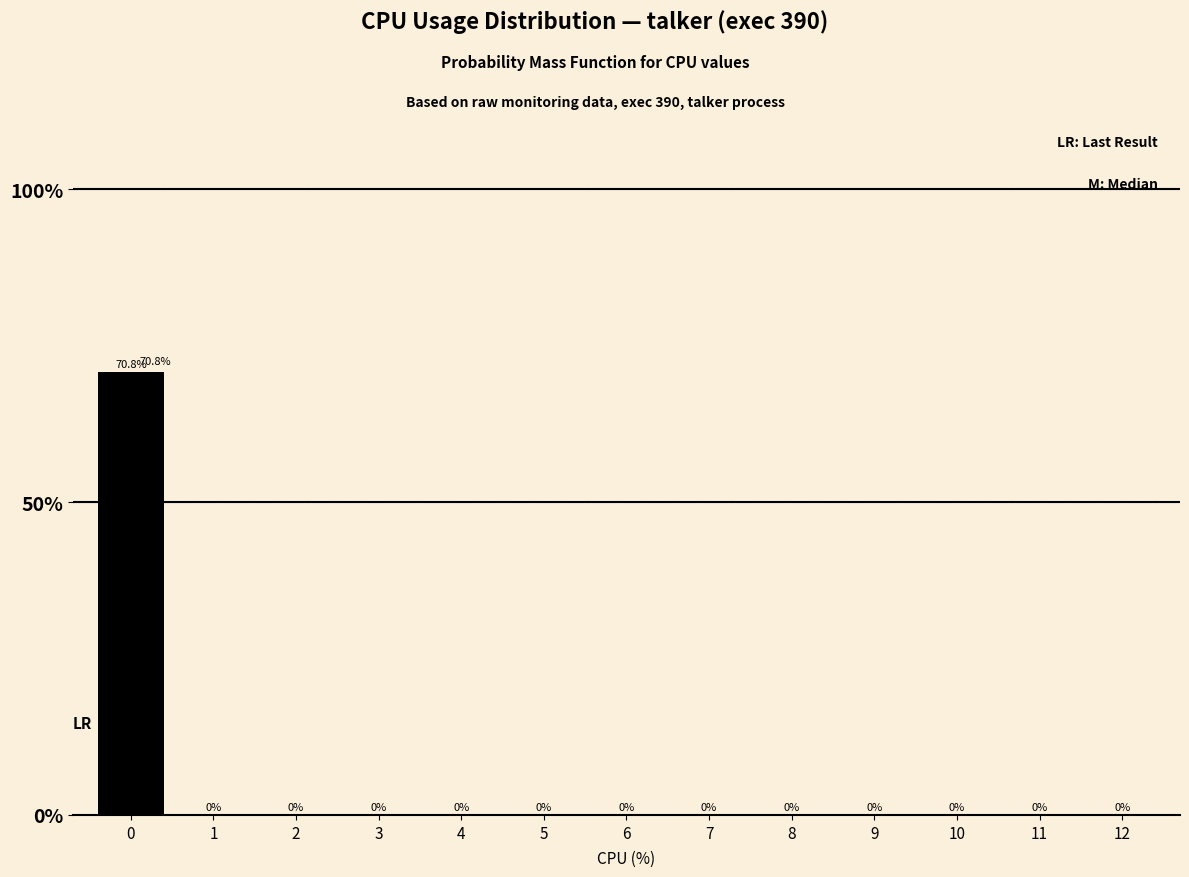

Are the bars horizontal?

No